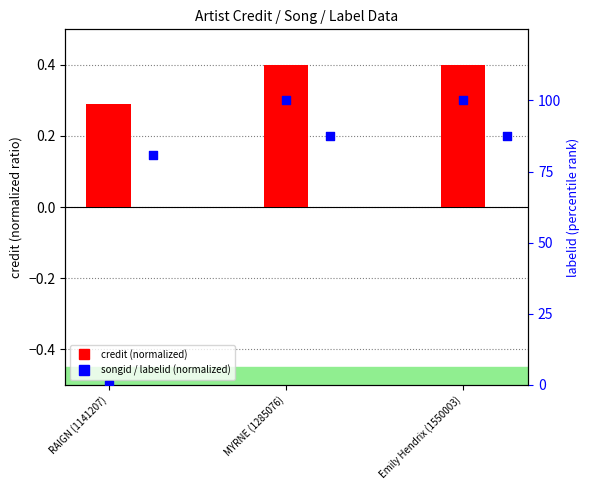

Which series has the largest total across all categories?

labelid (percentile)